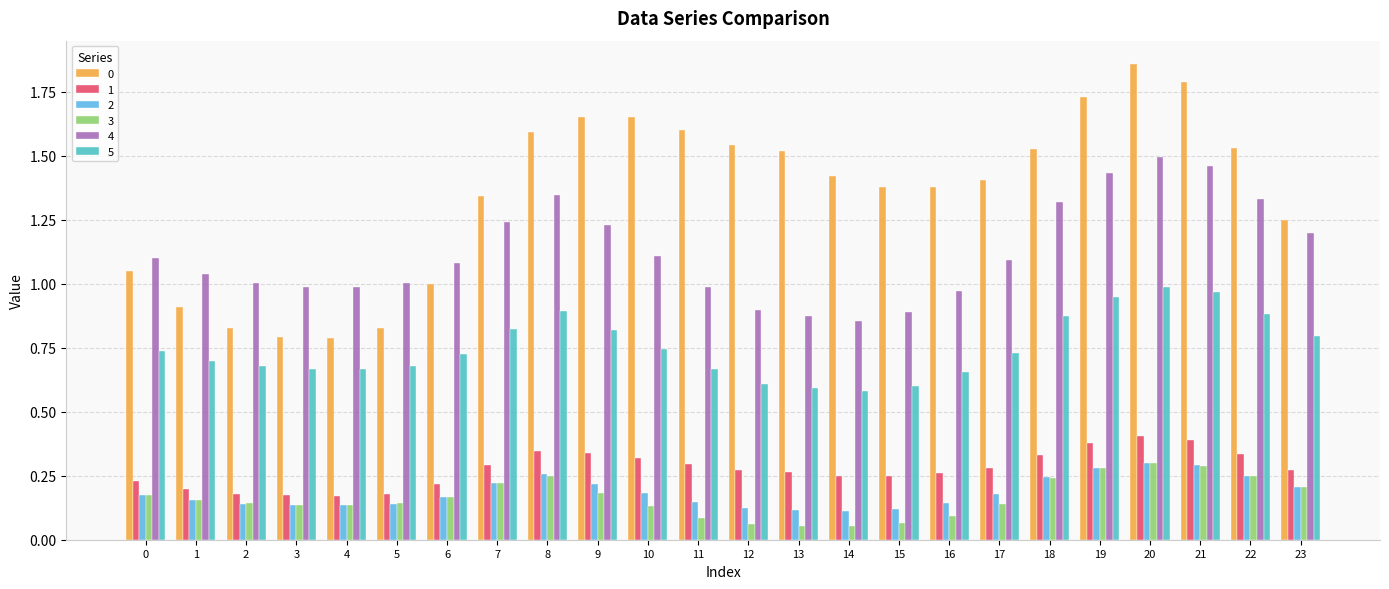

What is the sum of all 0 values?

32.3